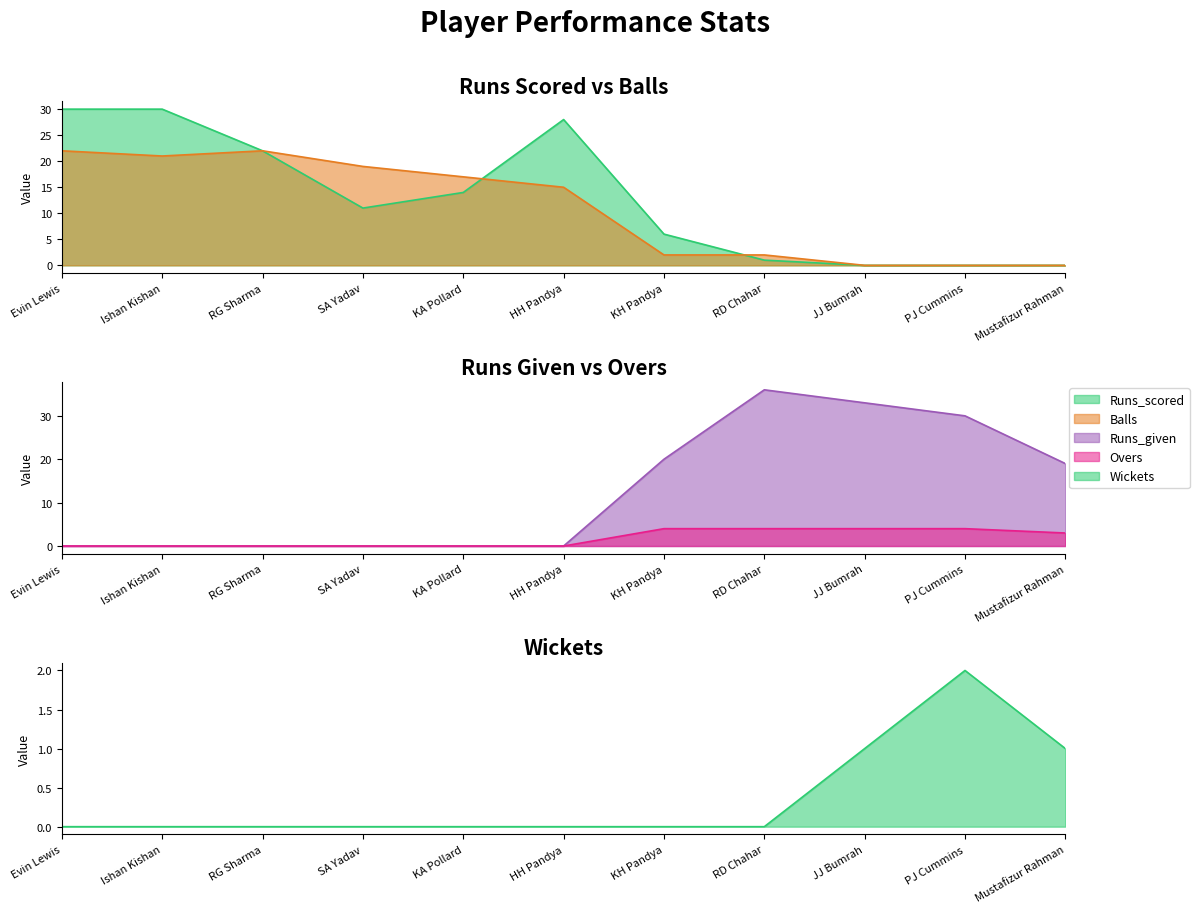

Rank the series at RD Chahar from highest to lowest value.

Runs_given, Overs, Balls, Runs_scored, Wickets